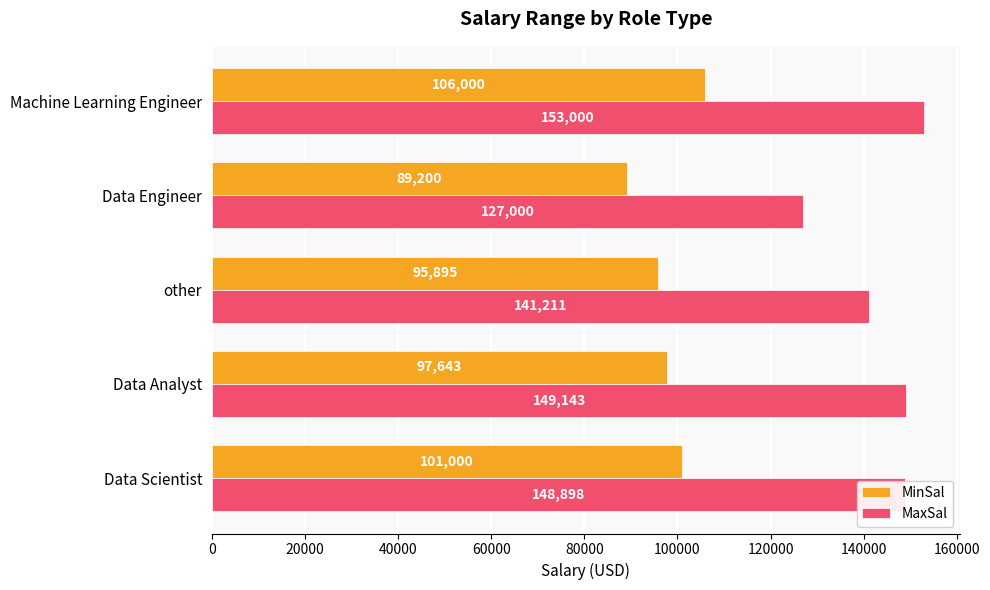

Which category has the lowest value in the MinSal series?

Data Engineer